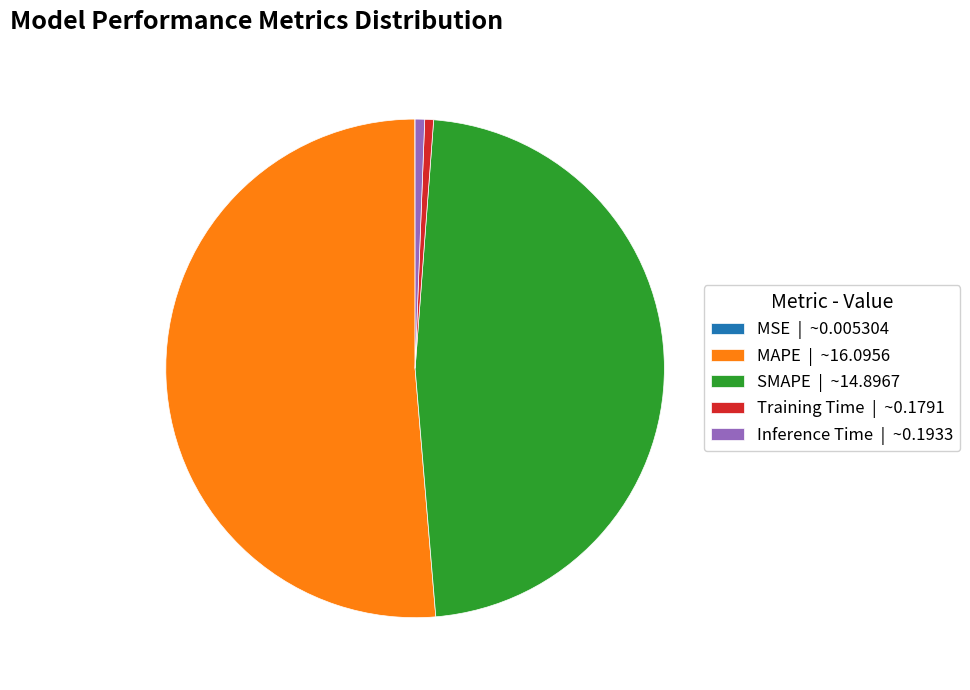

What is the largest slice in the pie chart?

MAPE